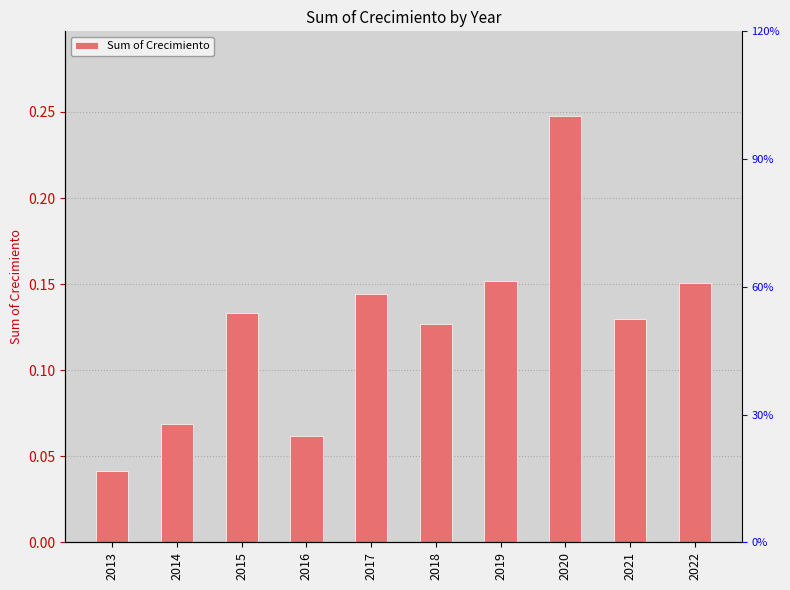

The chart shows a value of 0.2 at 2017. True or false?

False